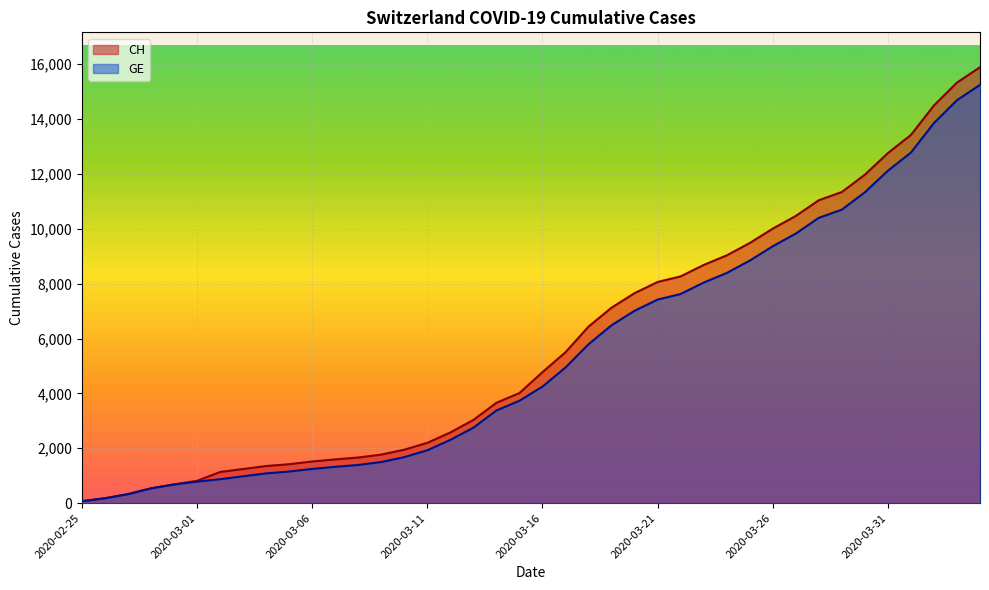

True or false: CH and GE intersect in this chart.

False